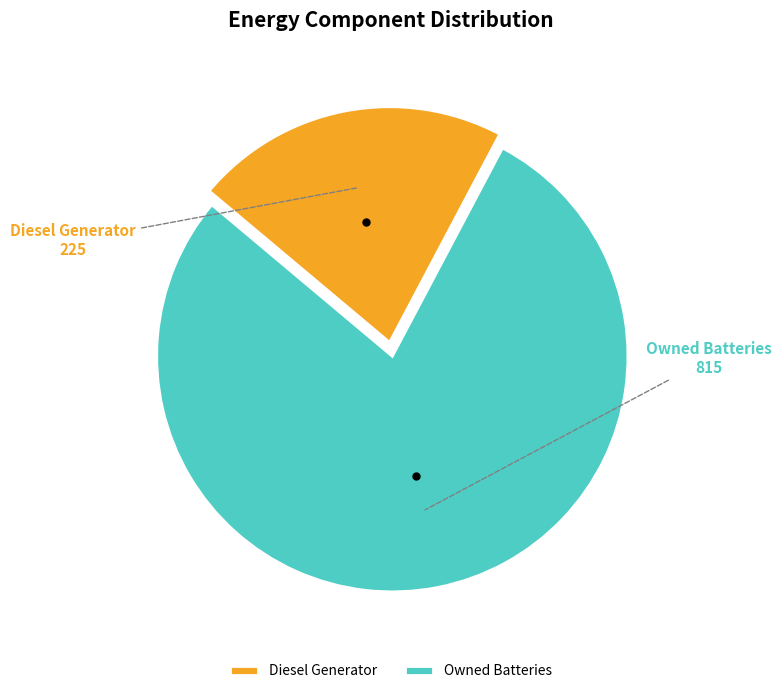

Combined, do Owned Batteries and Diesel Generator account for over 50%?

Yes